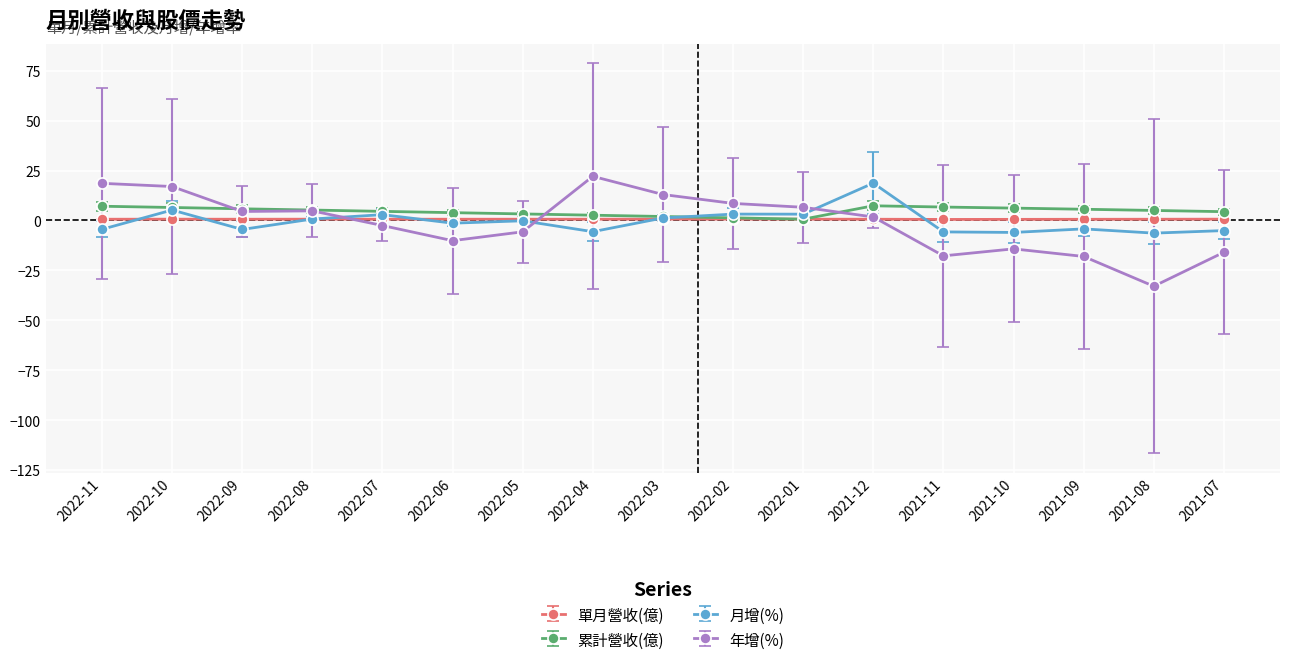

The value of 累計營收(億) at 2022-11 is 7.1. True or false?

True